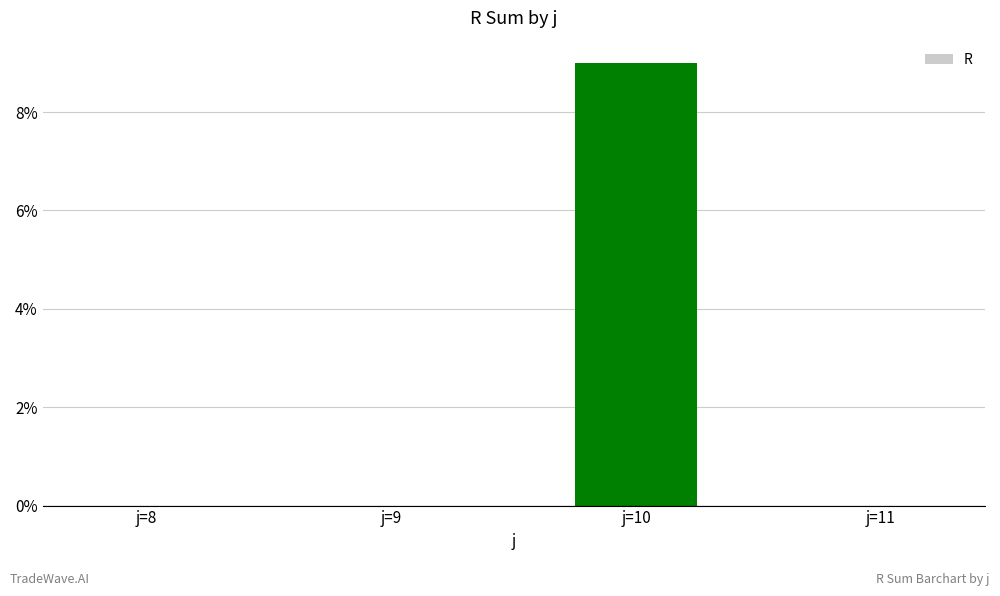

What is the greatest value displayed?

9